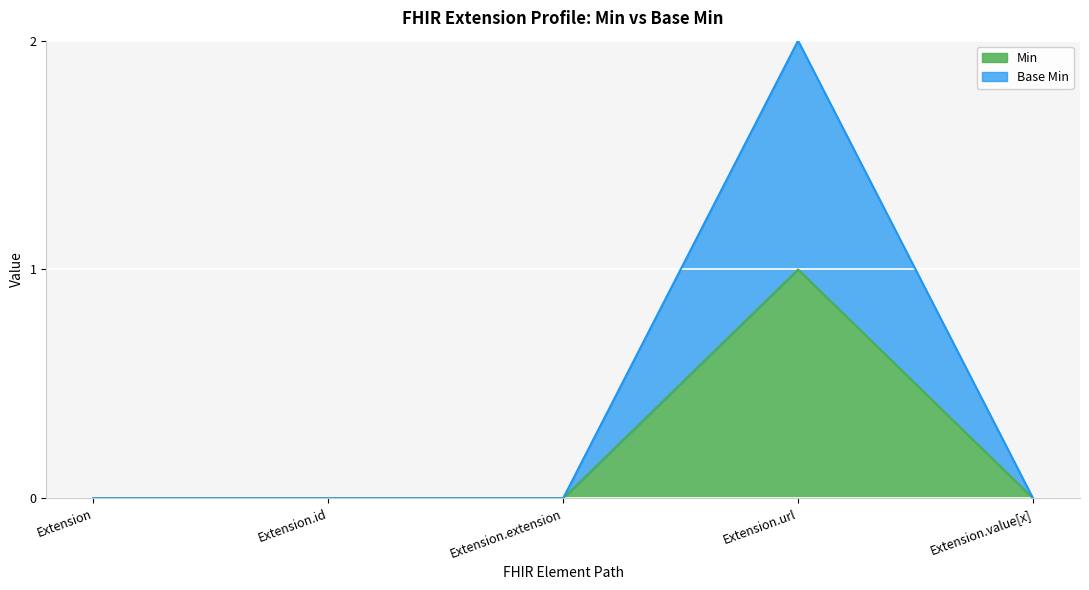

What is the maximum value shown in the chart?

2